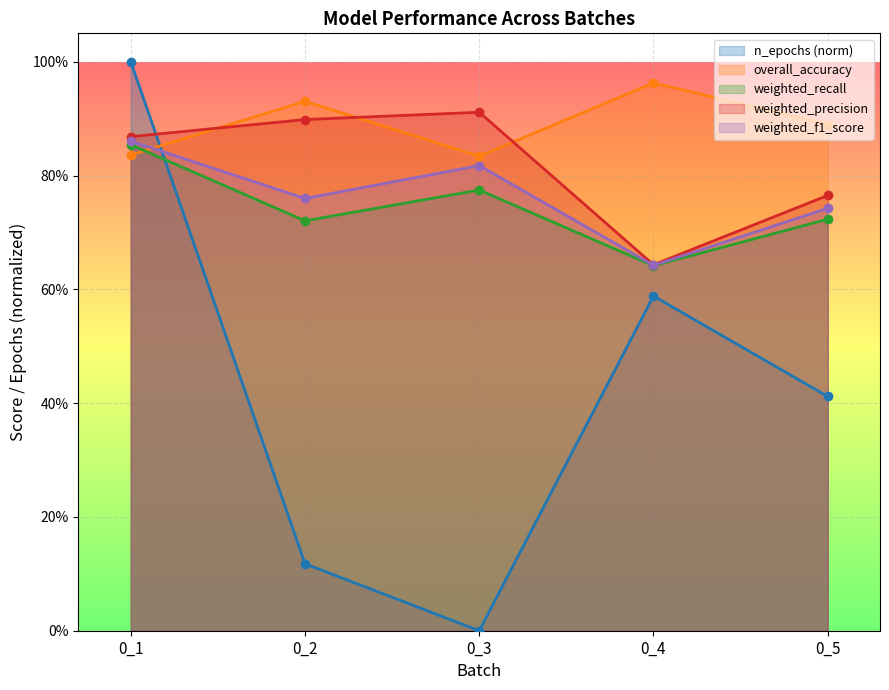

In weighted_f1_score, how many points are higher than both neighbors (excluding endpoints)?

1